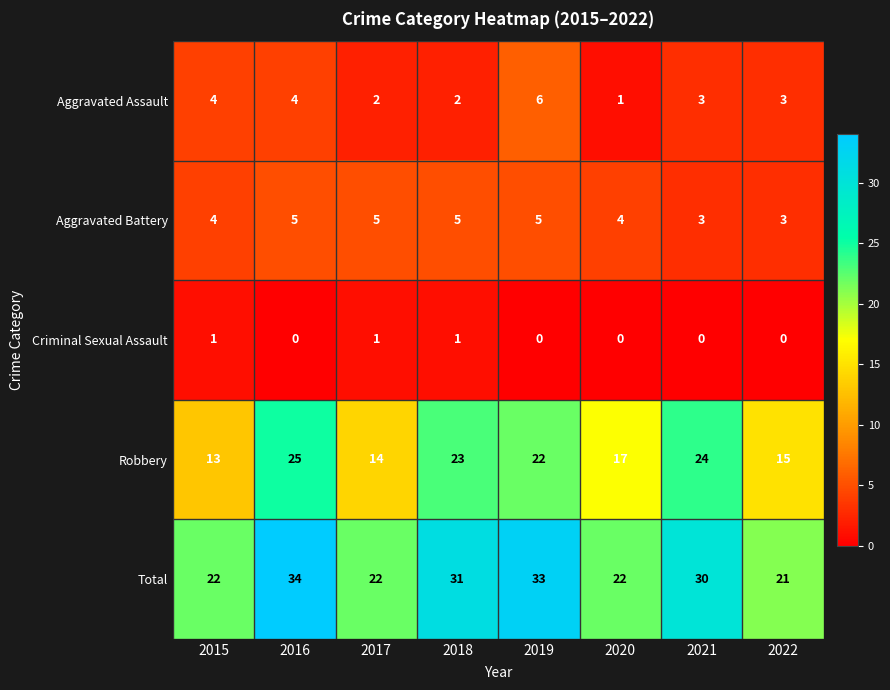

How many series are shown in this chart?

5